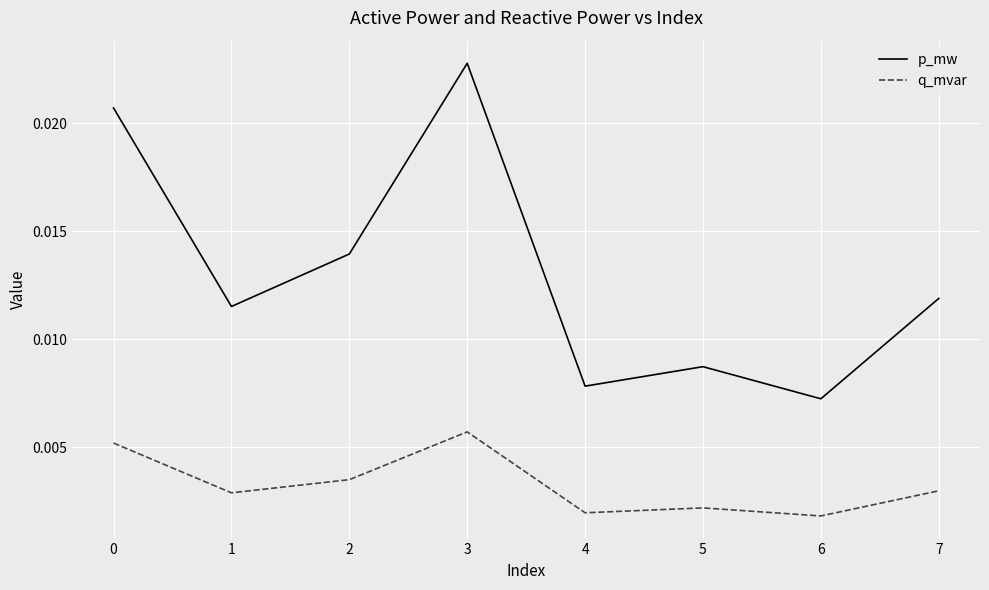

Which series has the largest total across all categories?

p_mw